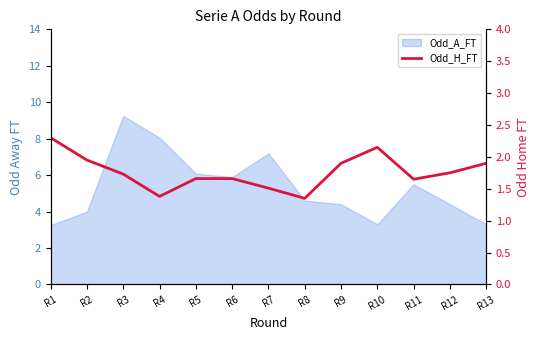

Reading right to left, what are all the values shown in this chart?

1.9	1.8	1.6	2.1	1.9	1.4	1.5	1.7	1.7	1.4	1.7	1.9	2.3